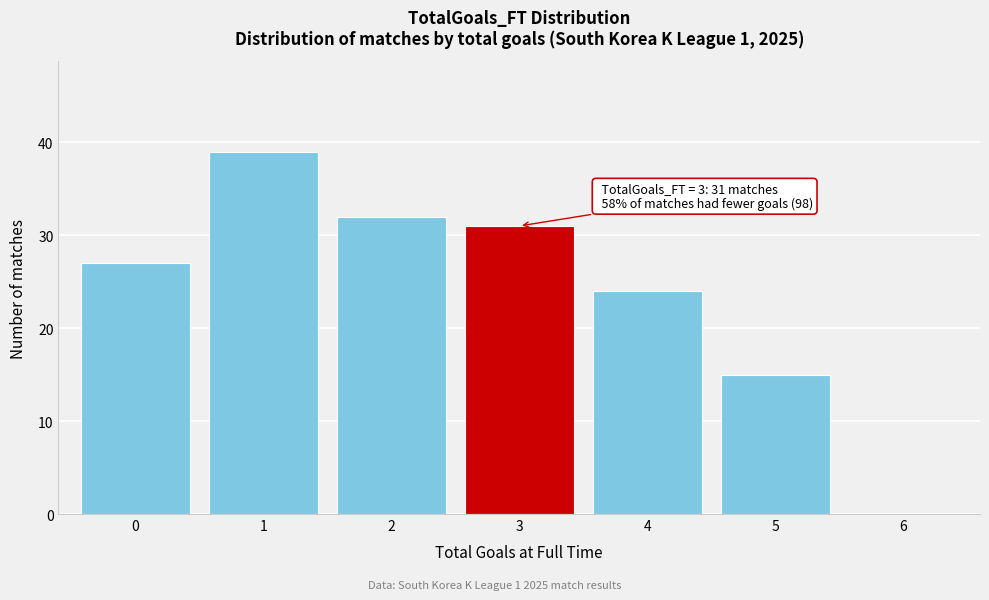

Reading right to left, what are all the values shown in this chart?

6=0	5=15	4=24	3=31	2=32	1=39	0=27